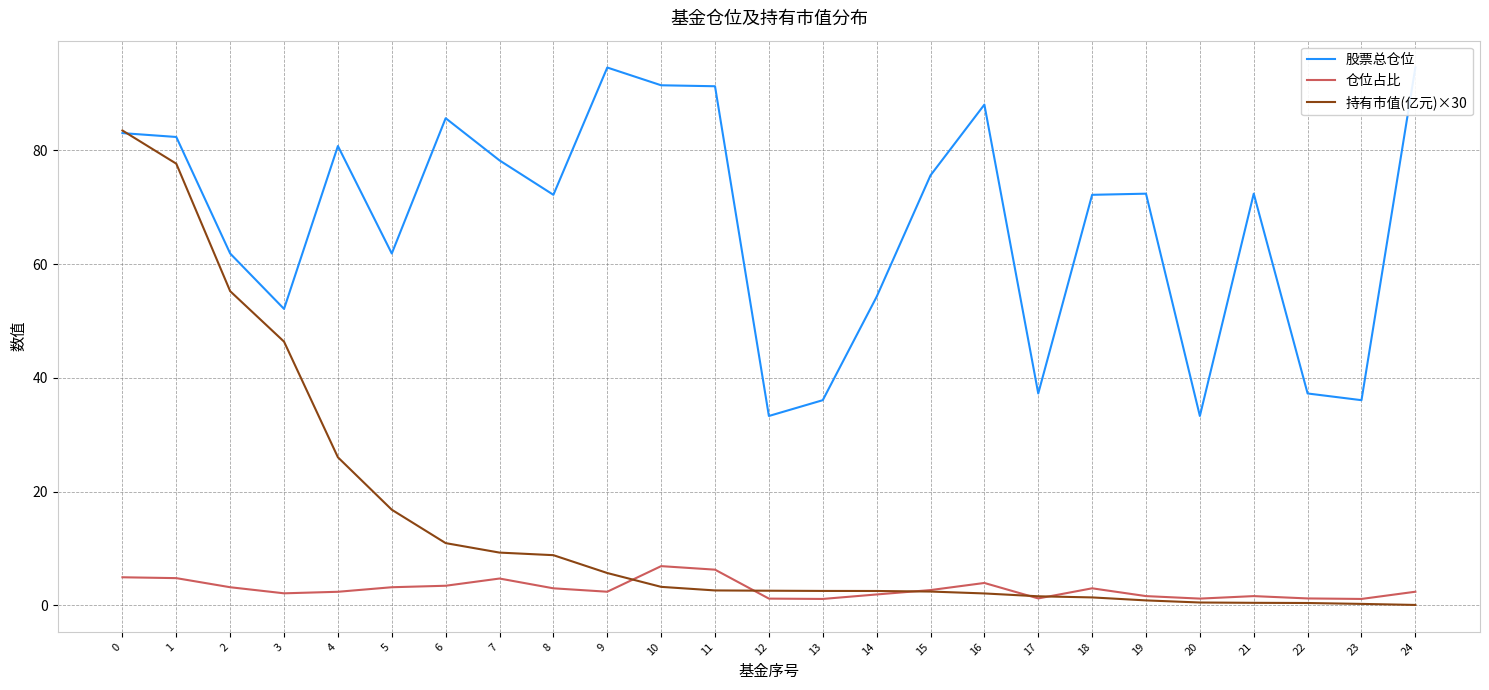

Reading left to right, what are all the values shown in this chart?

股票总仓位: 0=83.0	1=82.3	2=61.9	3=52.1	4=80.8	5=61.9	6=85.7	7=78.2	8=72.2	9=94.6	10=91.4	11=91.3	12=33.3	13=36.1	14=54.2	15=75.6	16=88.0	17=37.2	18=72.2	19=72.4	20=33.3	21=72.4	22=37.2	23=36.1	24=94.6
仓位占比: 0=4.9	1=4.8	2=3.2	3=2.1	4=2.4	5=3.2	6=3.4	7=4.7	8=3.0	9=2.4	10=6.9	11=6.3	12=1.2	13=1.1	14=1.9	15=2.7	16=3.9	17=1.2	18=3.0	19=1.6	20=1.2	21=1.6	22=1.2	23=1.1	24=2.4
持有市值(亿元)×30: 0=83.5	1=77.7	2=55.2	3=46.4	4=26.0	5=16.8	6=10.9	7=9.3	8=8.8	9=5.7	10=3.2	11=2.6	12=2.6	13=2.5	14=2.5	15=2.4	16=2.1	17=1.6	18=1.4	19=0.9	20=0.5	21=0.4	22=0.4	23=0.2	24=0.1